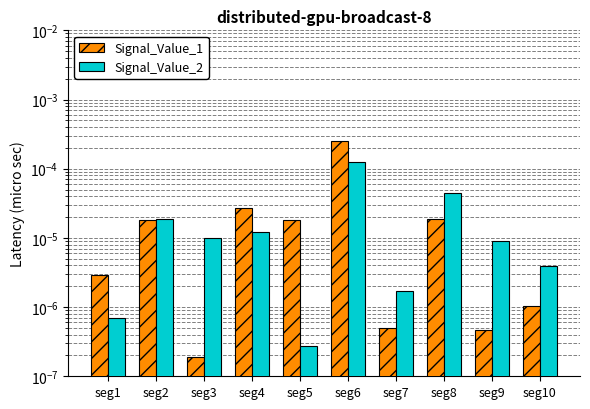

The value of Signal_Value_1 at seg9 is 0.0. True or false?

False